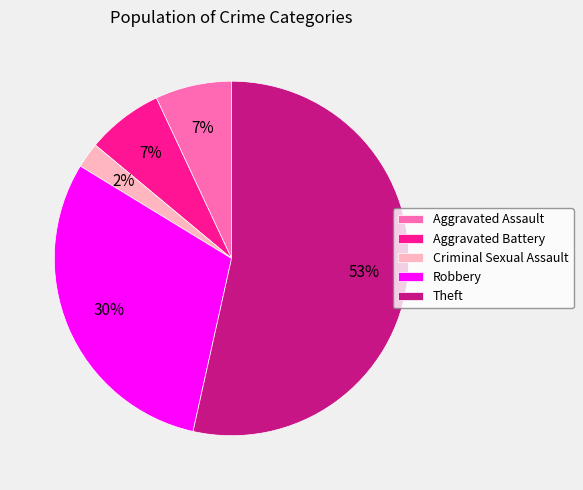

To the nearest percent, what is the average slice percentage?

20%